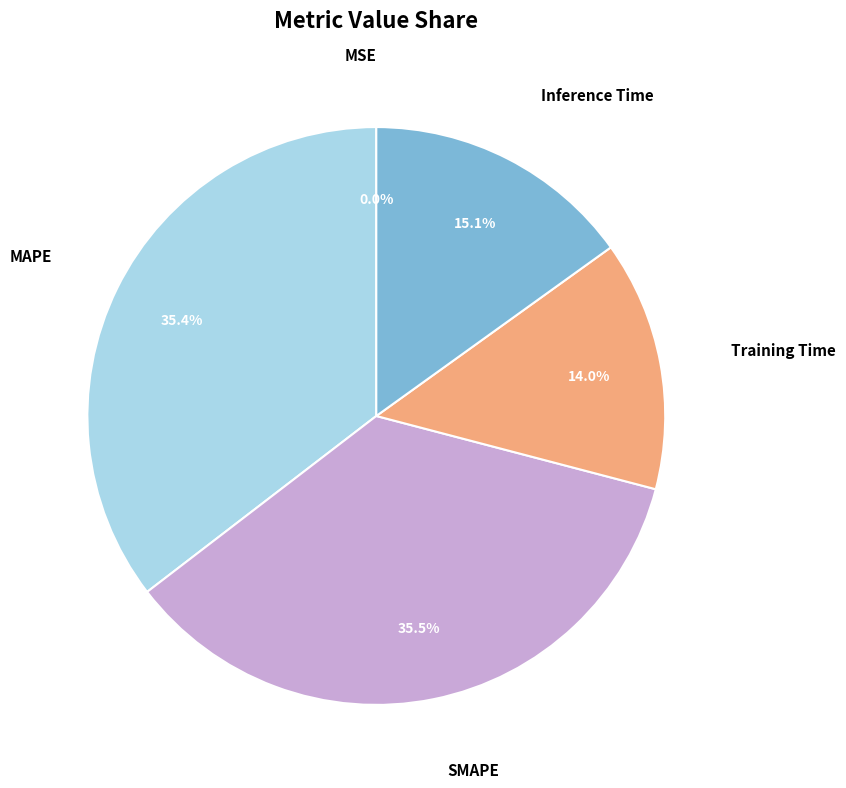

Does any single category account for the majority?

No